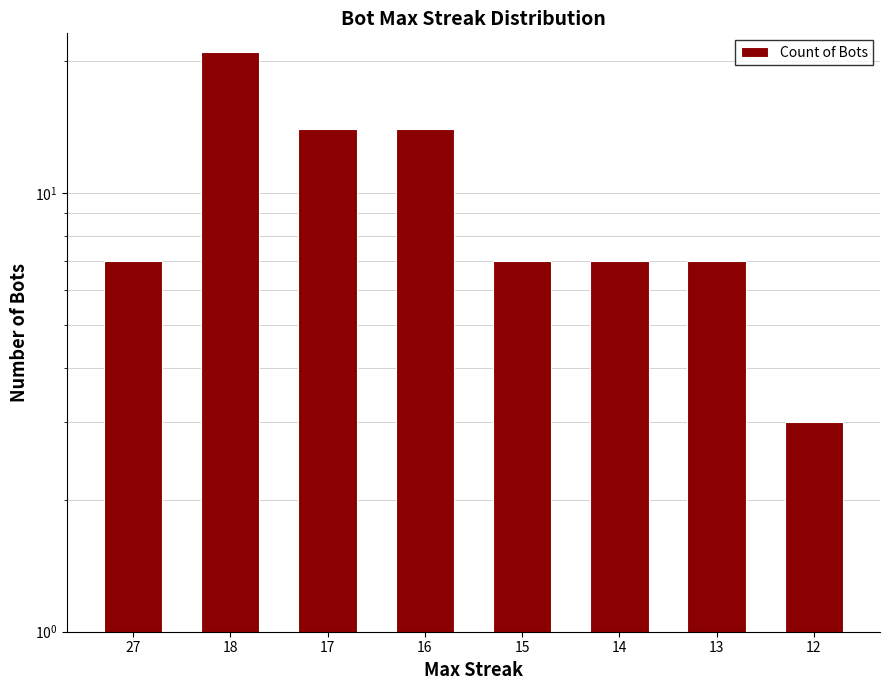

What is the greatest value displayed?

21